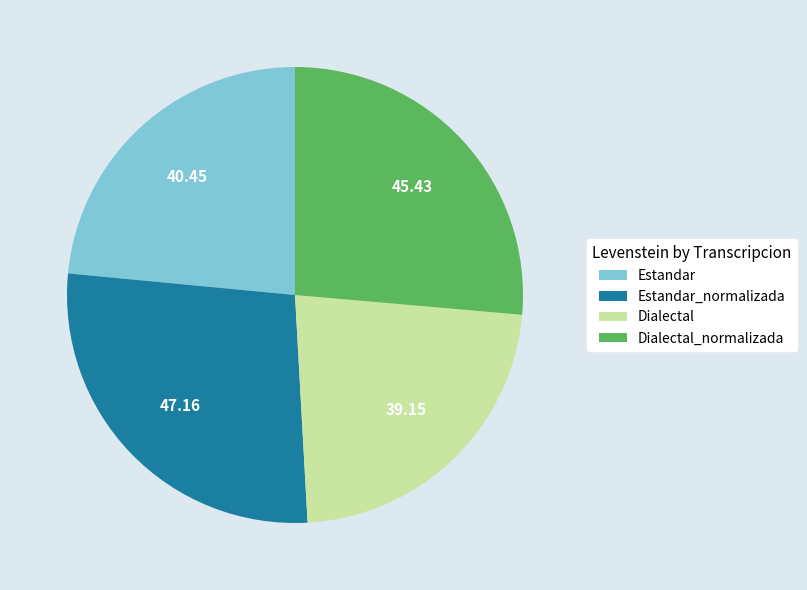

Is there any slice that represents more than half of the pie?

No